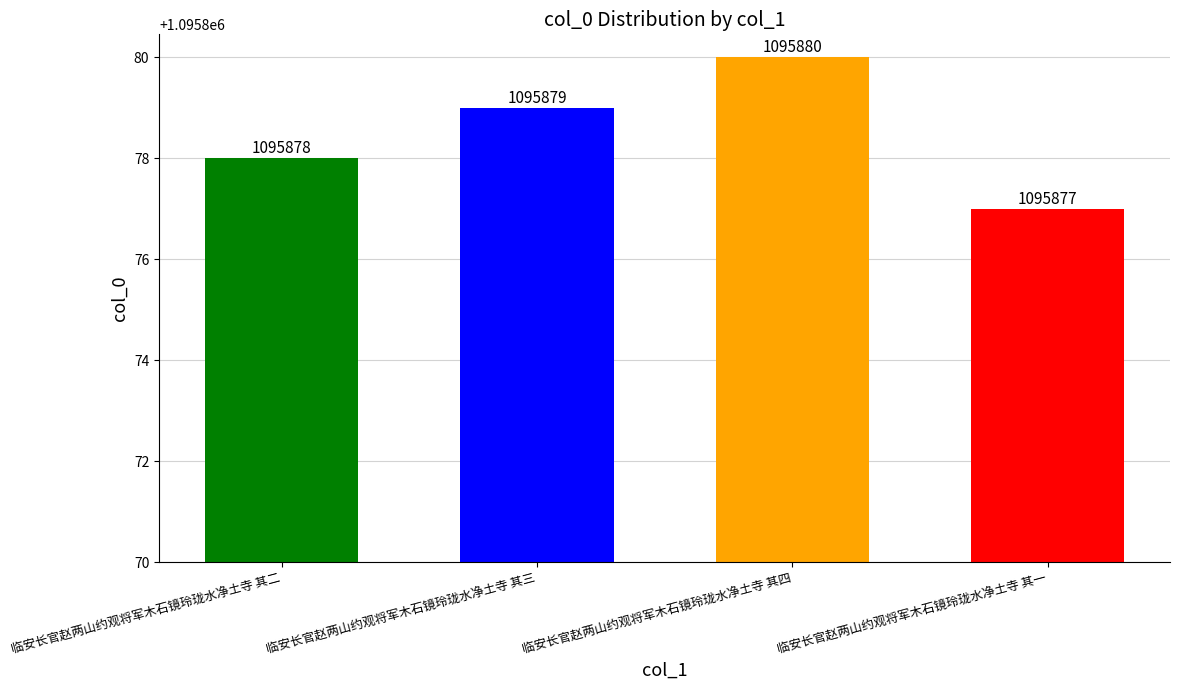

What is the approximate value at 临安长官赵两山约观将军木石镜玲珑水净土寺 其一?

1095877